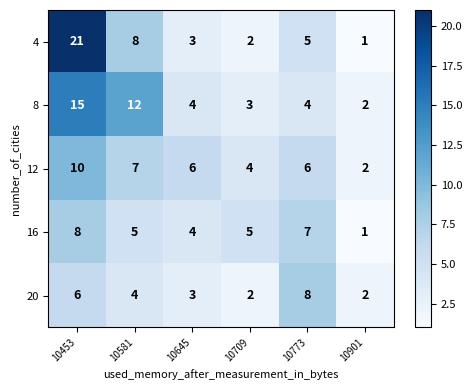

True or false: 20 has a value of 3 at 10901.

False